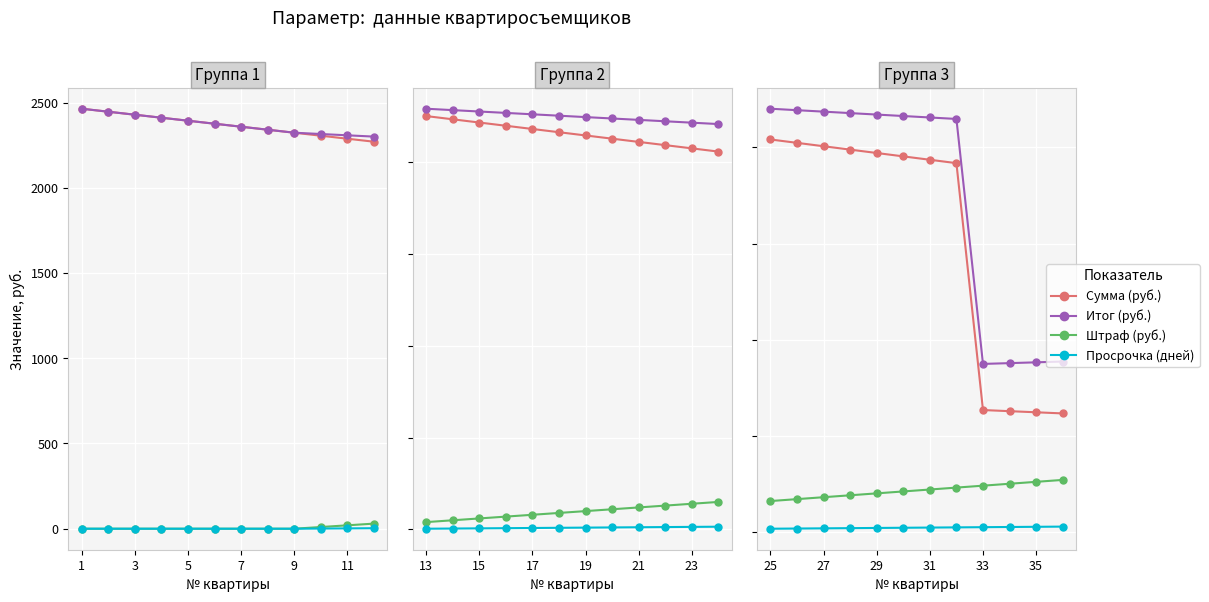

What is the value of the Сумма (руб.) point at the 1st from the left?

2041.6